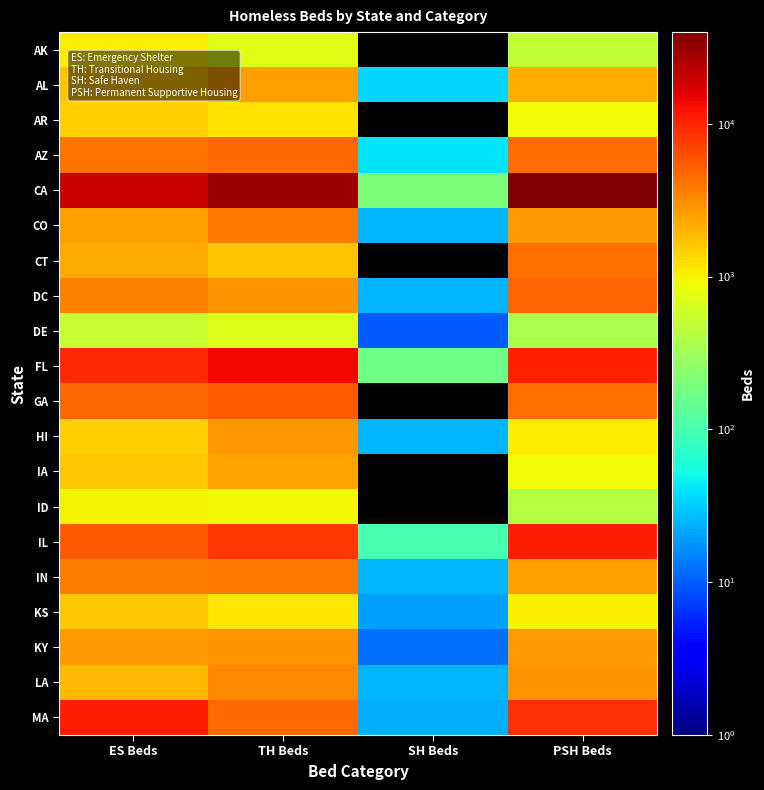

Reading left to right, extract all data points from this chart.

AK: ES Beds=1081	TH Beds=724	SH Beds=0	PSH Beds=494
AL: ES Beds=1662	TH Beds=2525	SH Beds=34	PSH Beds=2189
AR: ES Beds=1480	TH Beds=1220	SH Beds=0	PSH Beds=898
AZ: ES Beds=4111	TH Beds=4763	SH Beds=40	PSH Beds=4508
CA: ES Beds=20010	TH Beds=30065	SH Beds=207	PSH Beds=39772
CO: ES Beds=2591	TH Beds=3804	SH Beds=25	PSH Beds=2634
CT: ES Beds=2270	TH Beds=1651	SH Beds=0	PSH Beds=4261
DC: ES Beds=3471	TH Beds=2879	SH Beds=25	PSH Beds=4832
DE: ES Beds=530	TH Beds=693	SH Beds=10	PSH Beds=365
FL: ES Beds=9418	TH Beds=13772	SH Beds=172	PSH Beds=10258
GA: ES Beds=4630	TH Beds=5335	SH Beds=0	PSH Beds=4391
HI: ES Beds=1470	TH Beds=2764	SH Beds=25	PSH Beds=1051
IA: ES Beds=1587	TH Beds=2391	SH Beds=0	PSH Beds=885
ID: ES Beds=981	TH Beds=924	SH Beds=0	PSH Beds=406
IL: ES Beds=5485	TH Beds=7968	SH Beds=102	PSH Beds=10749
IN: ES Beds=3760	TH Beds=3876	SH Beds=25	PSH Beds=2529
KS: ES Beds=1622	TH Beds=1145	SH Beds=20	PSH Beds=1024
KY: ES Beds=2661	TH Beds=2883	SH Beds=12	PSH Beds=2629
LA: ES Beds=1900	TH Beds=3223	SH Beds=25	PSH Beds=2841
MA: ES Beds=10673	TH Beds=4812	SH Beds=24	PSH Beds=8881